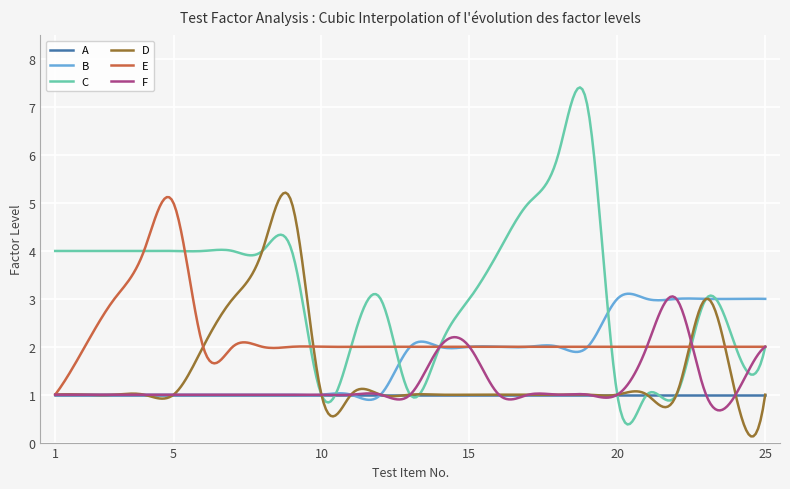

What are all the series names shown in the legend?

A, B, C, D, E, F